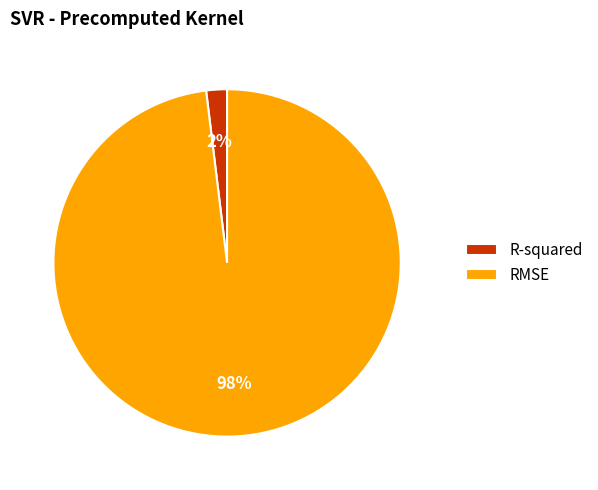

What is the smallest slice in the pie chart?

R-squared